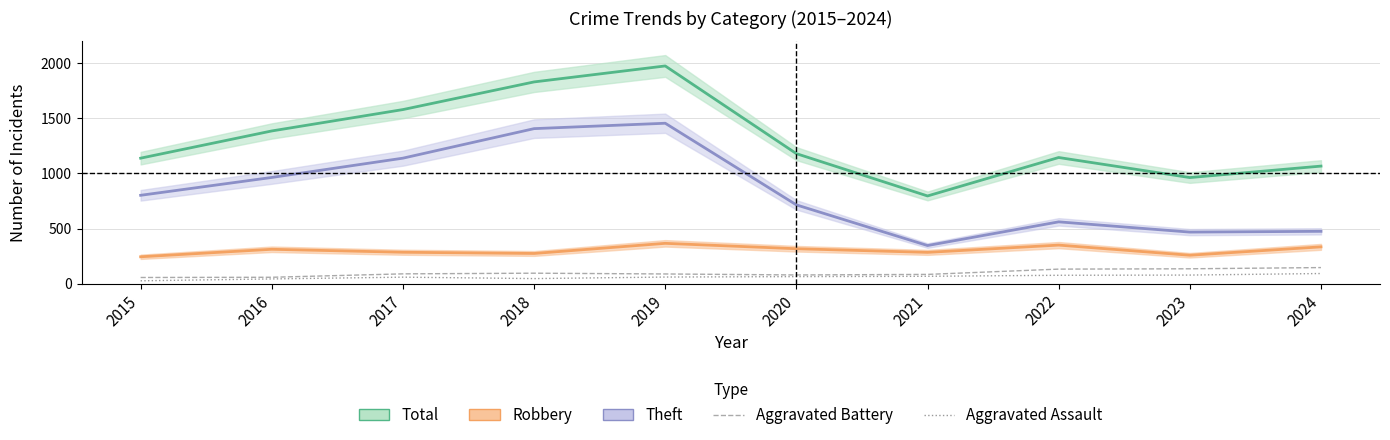

The value of Aggravated Assault at 2015 is 26. True or false?

True